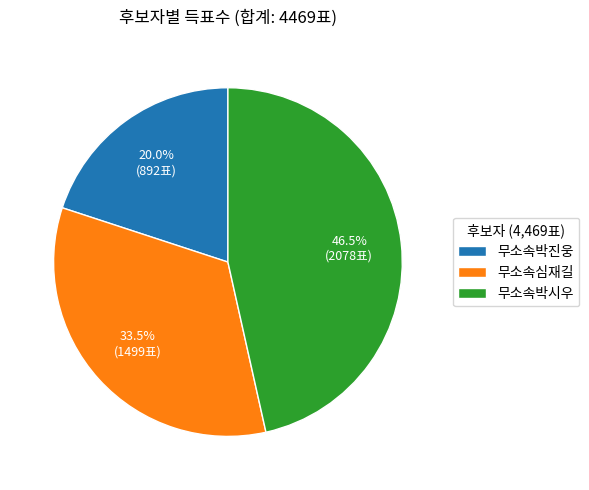

What portion of the pie excludes 무소속심재길?

66.5%